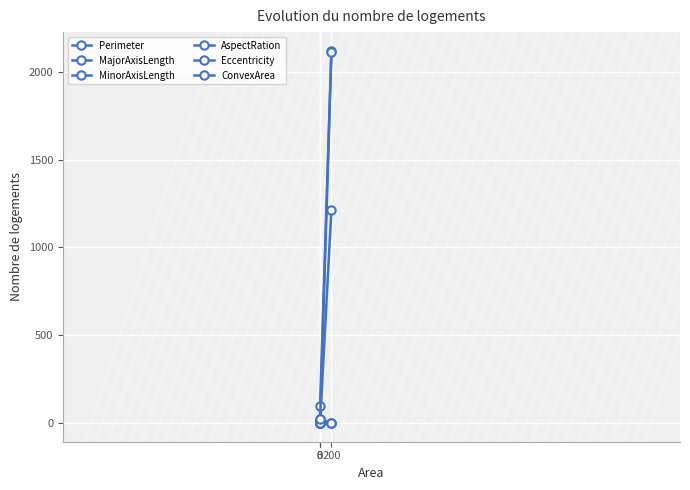

What is the maximum value shown in the chart?

2120